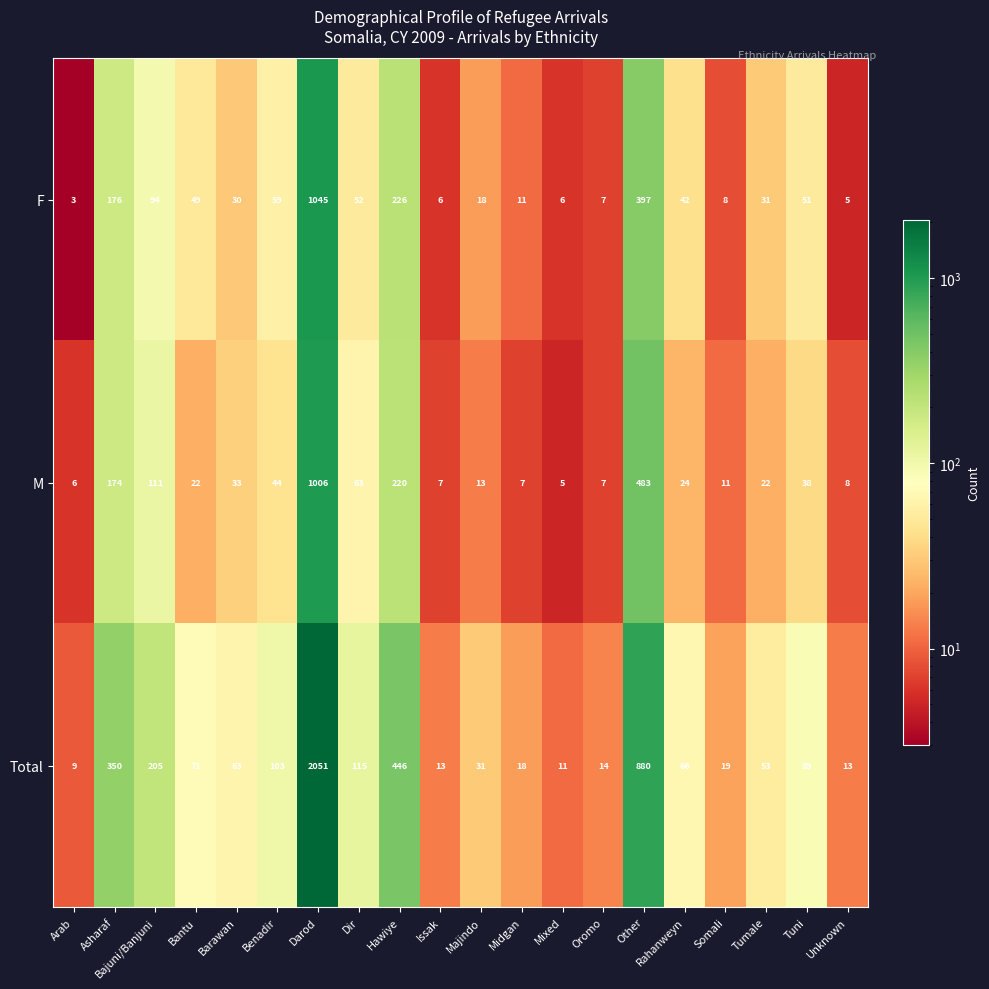

At which label does M reach its peak?

Darod